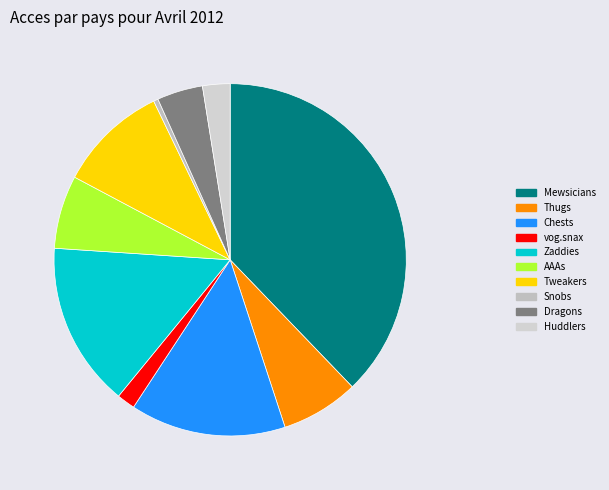

To the nearest percent, what percentage of the pie is Mewsicians?

38%